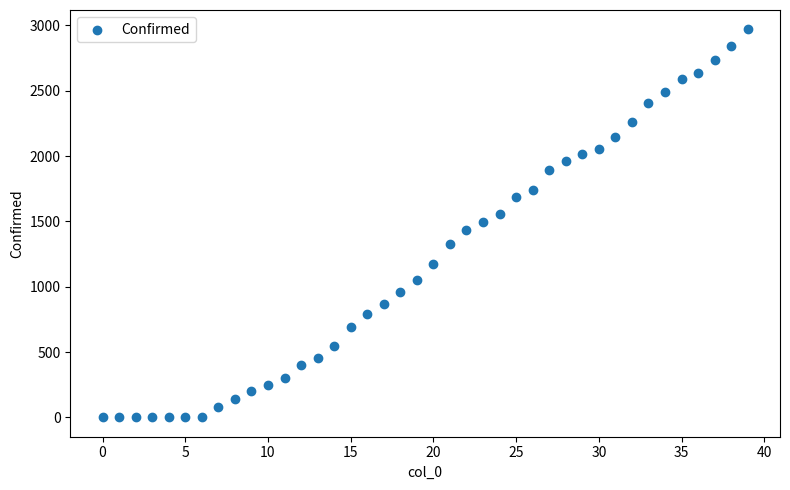

What is the range of Y values (max minus min)?

2969